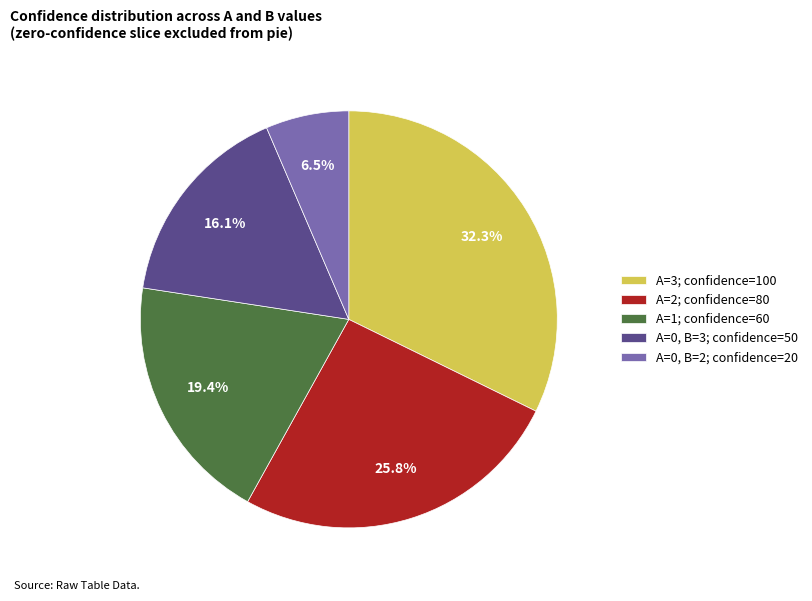

Is there any slice that represents more than half of the pie?

No